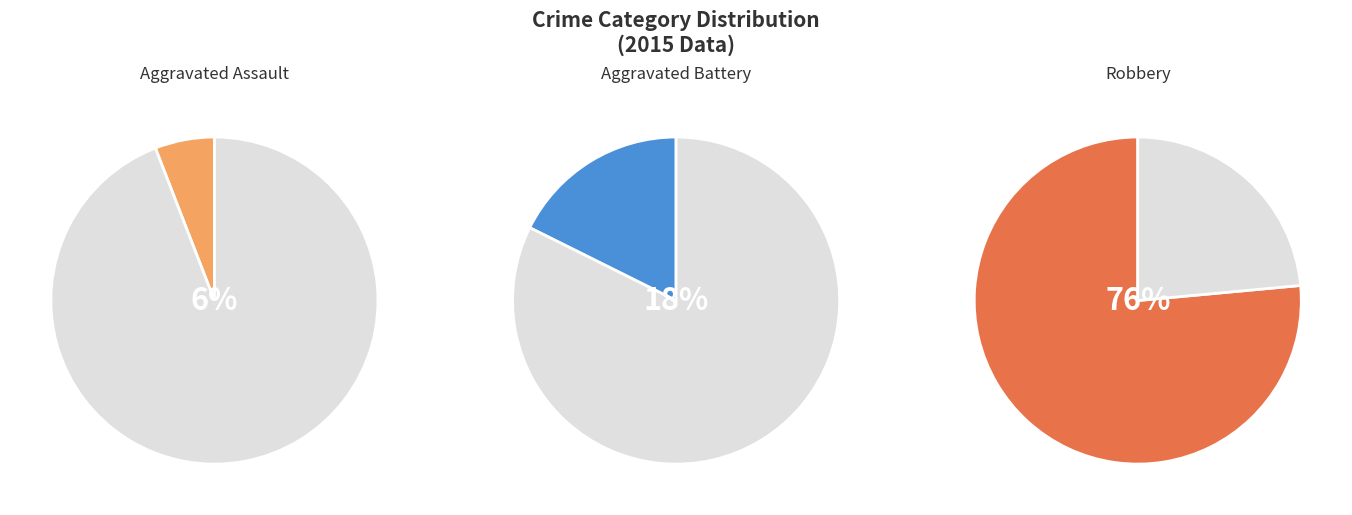

What percentage do Robbery and Aggravated Battery together represent?

94.1%